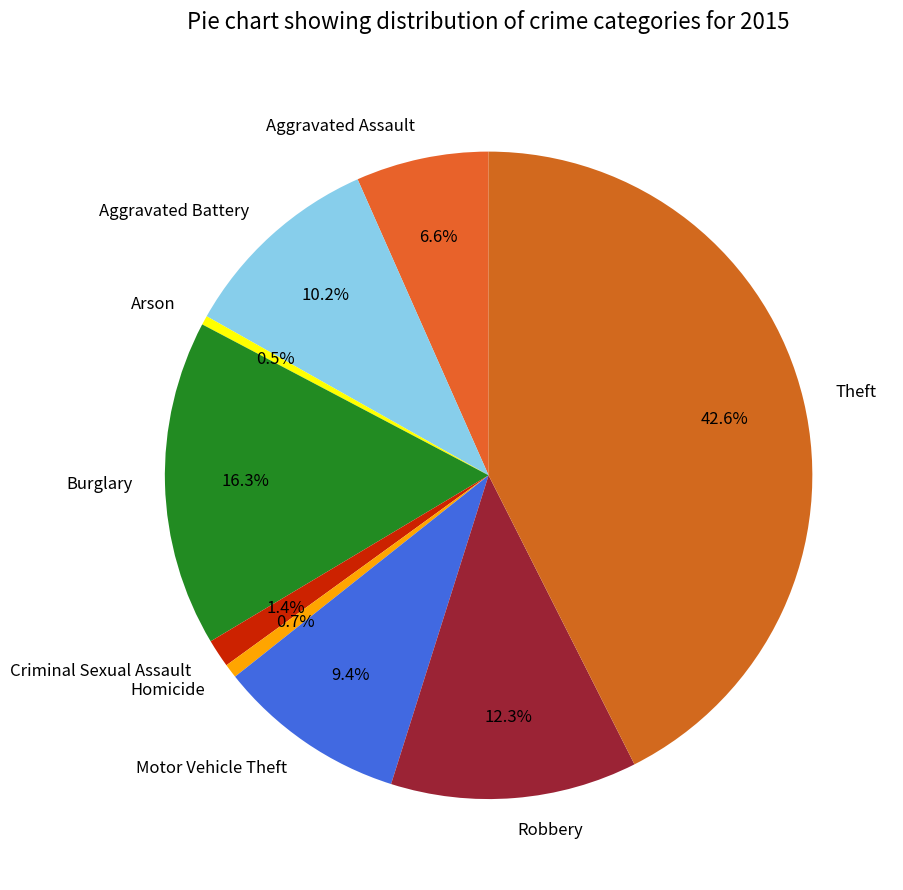

How many segments does this pie chart have?

9